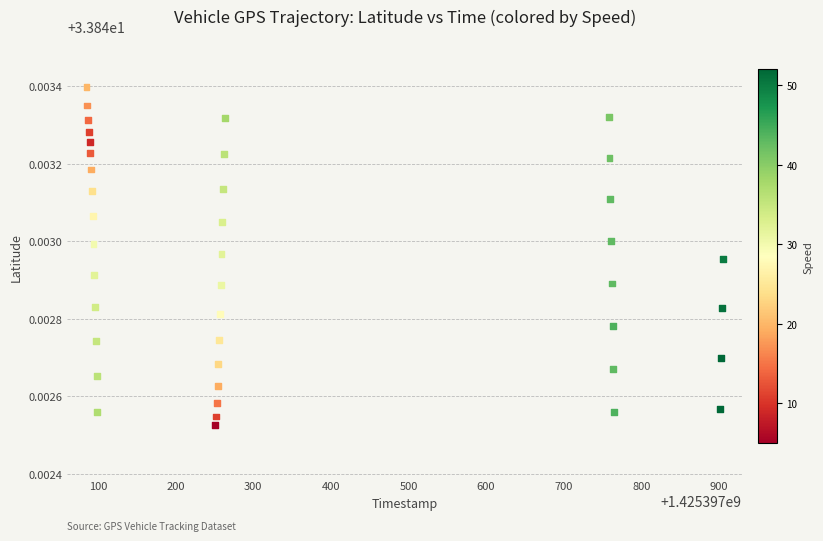

What is the range of X values (max minus min)?

820.0